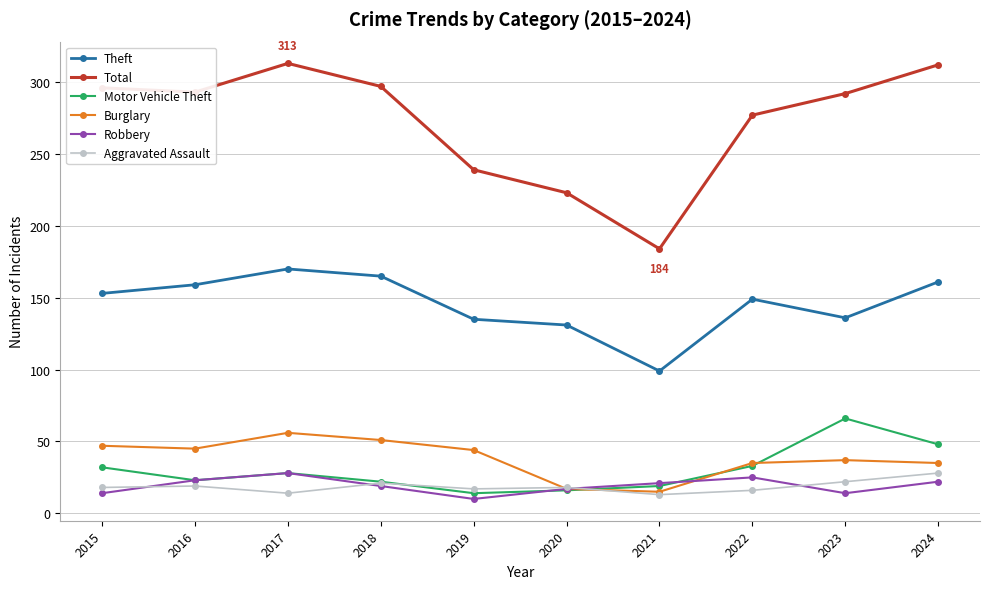

Is the value of Theft at 2021 greater than the value of Total at 2017?

No